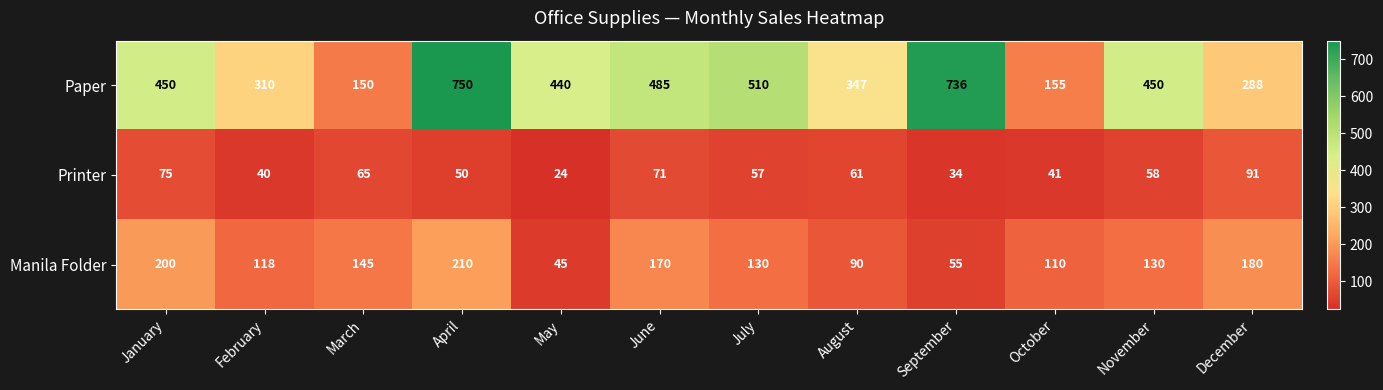

What is the minimum value shown in the chart?

24